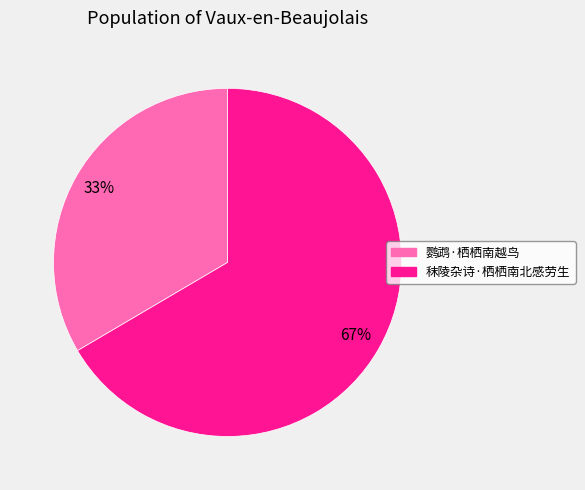

Which category has the biggest portion of the pie?

秣陵杂诗·栖栖南北感劳生